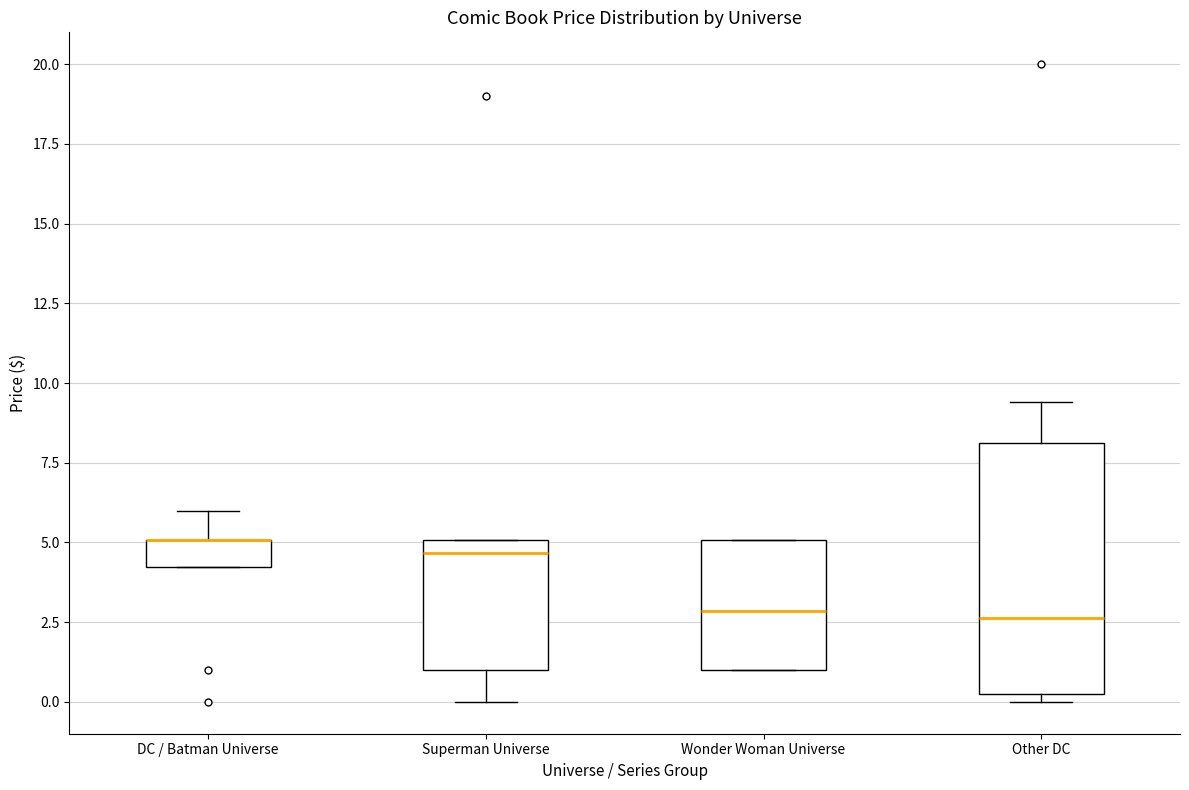

Comparing the boxes themselves (not the whiskers), which one is the tallest?

Other DC